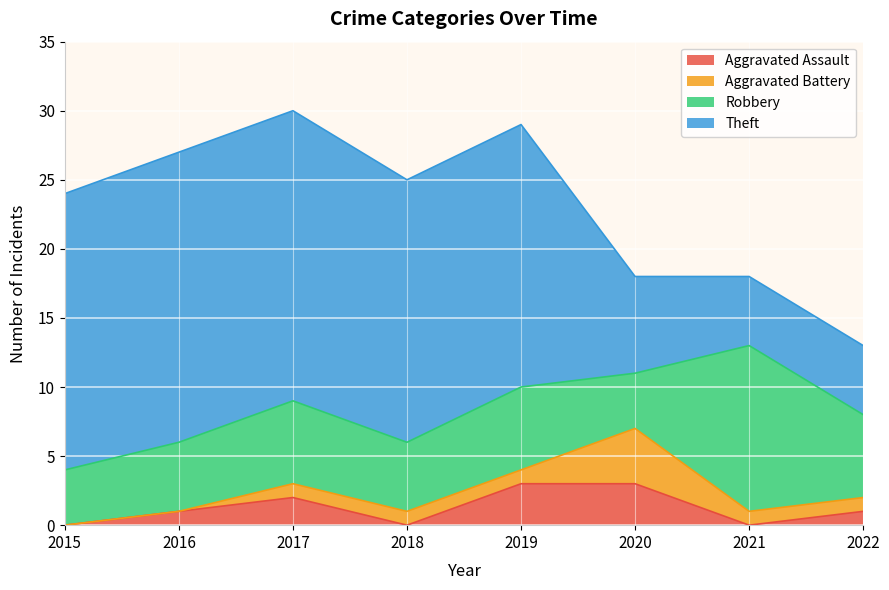

At which label does Aggravated Assault reach its minimum?

2015